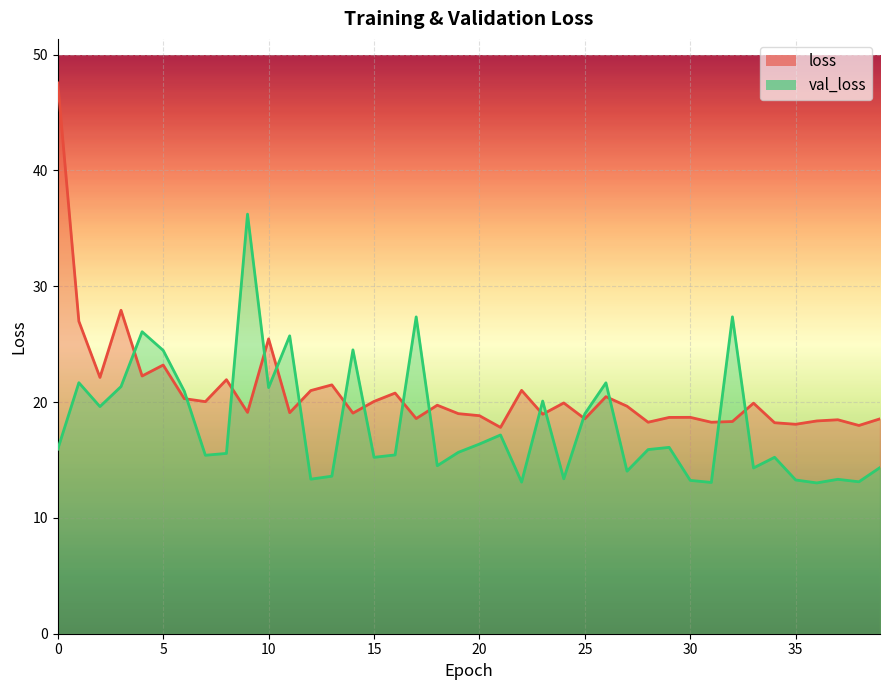

What is the average value of the val_loss series?

18.0